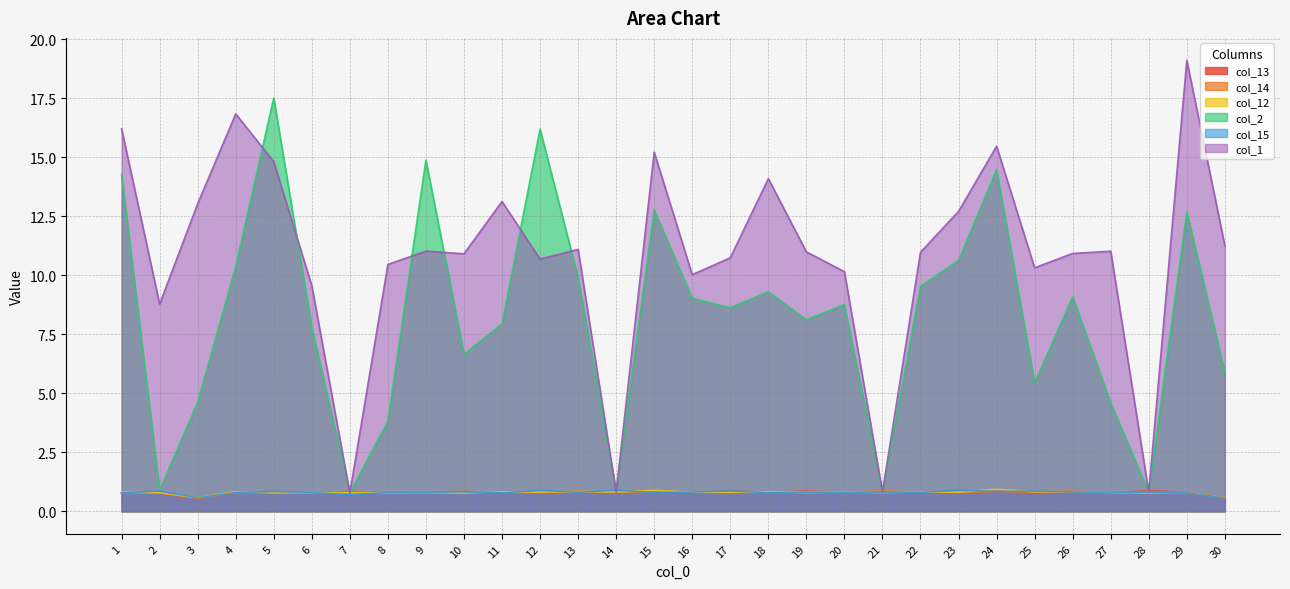

At which category is the sum across all series the highest?

5